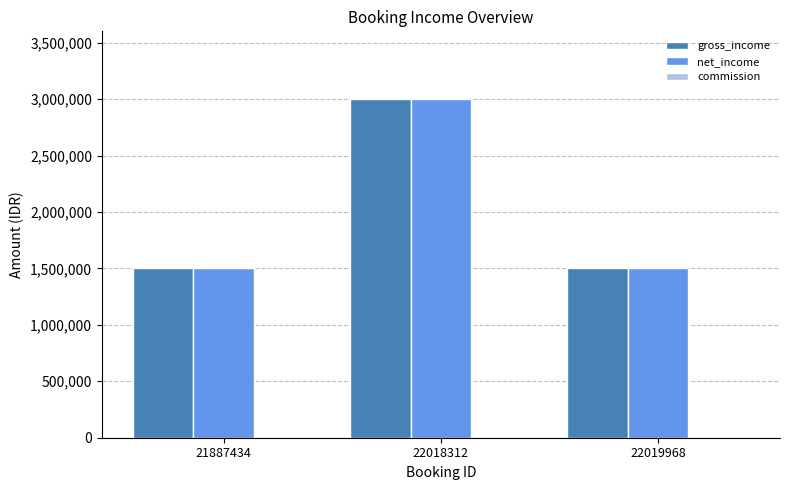

What is the highest value of the net_income series?

3000000